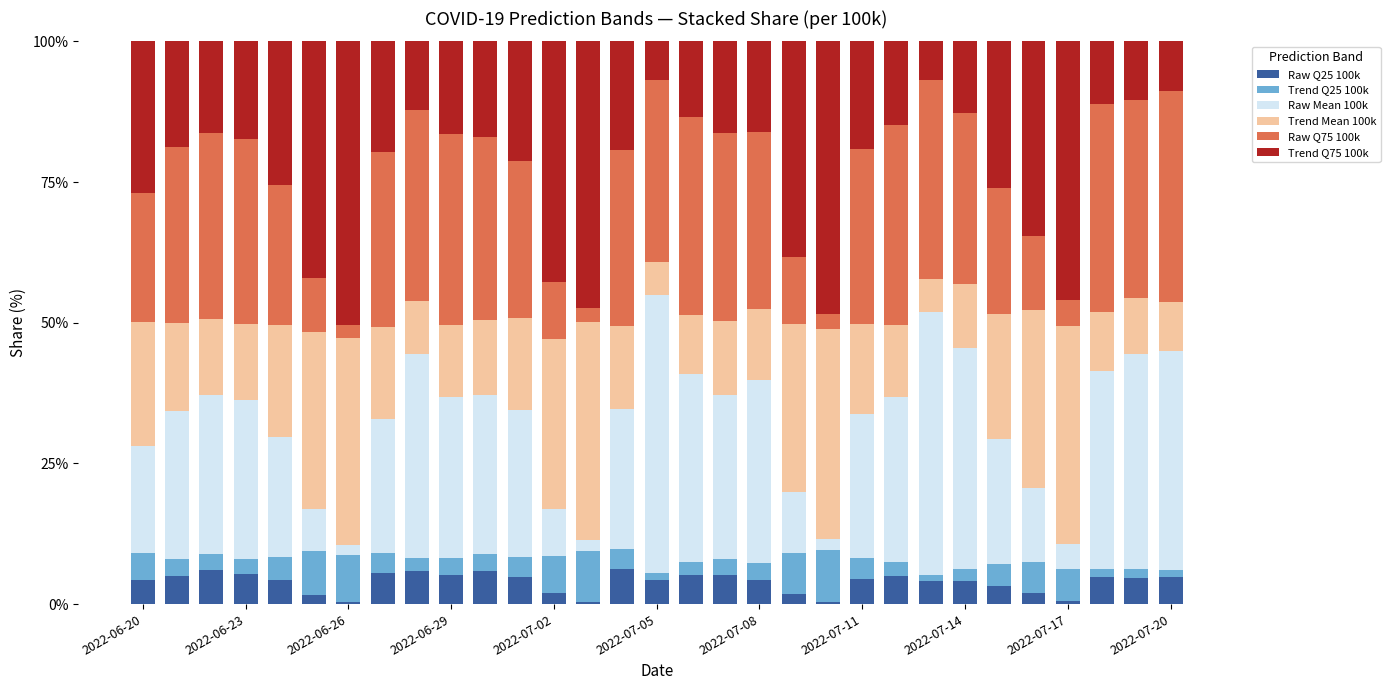

What is the difference between the second highest and minimum values in the Raw Q25 100k series?

5.8